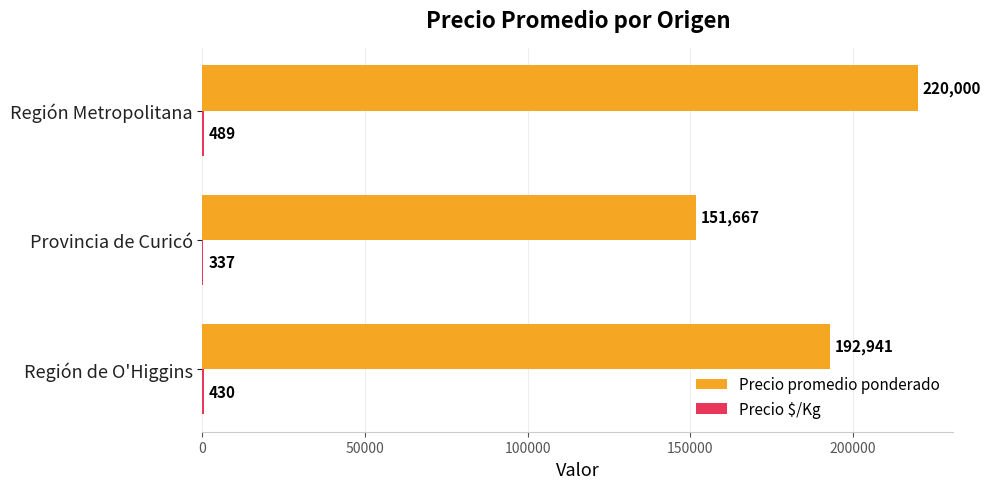

True or false: Precio promedio ponderado has a value of 192941 at Región de O'Higgins.

True